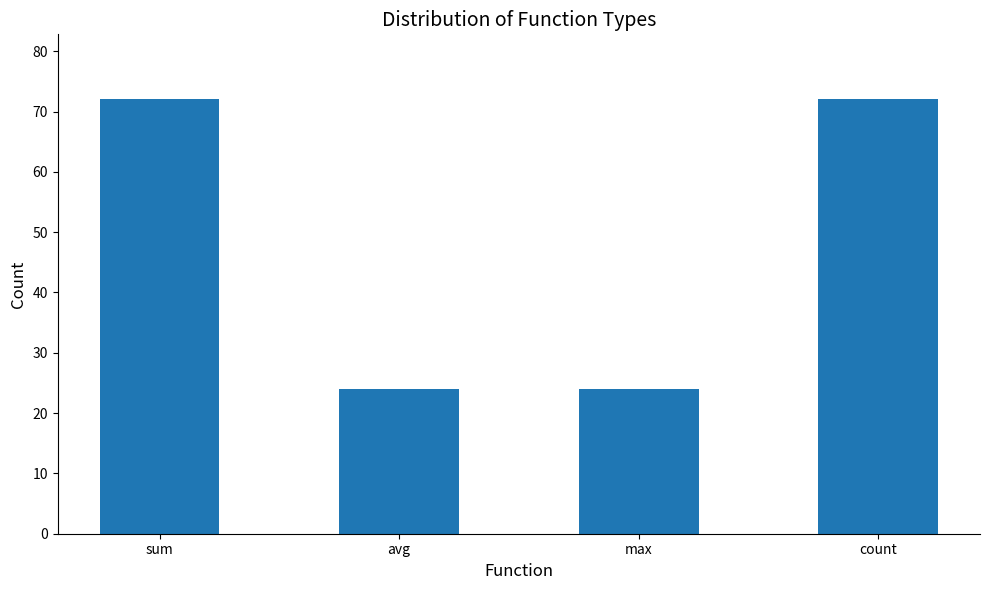

What is the difference between the values at sum and avg?

48